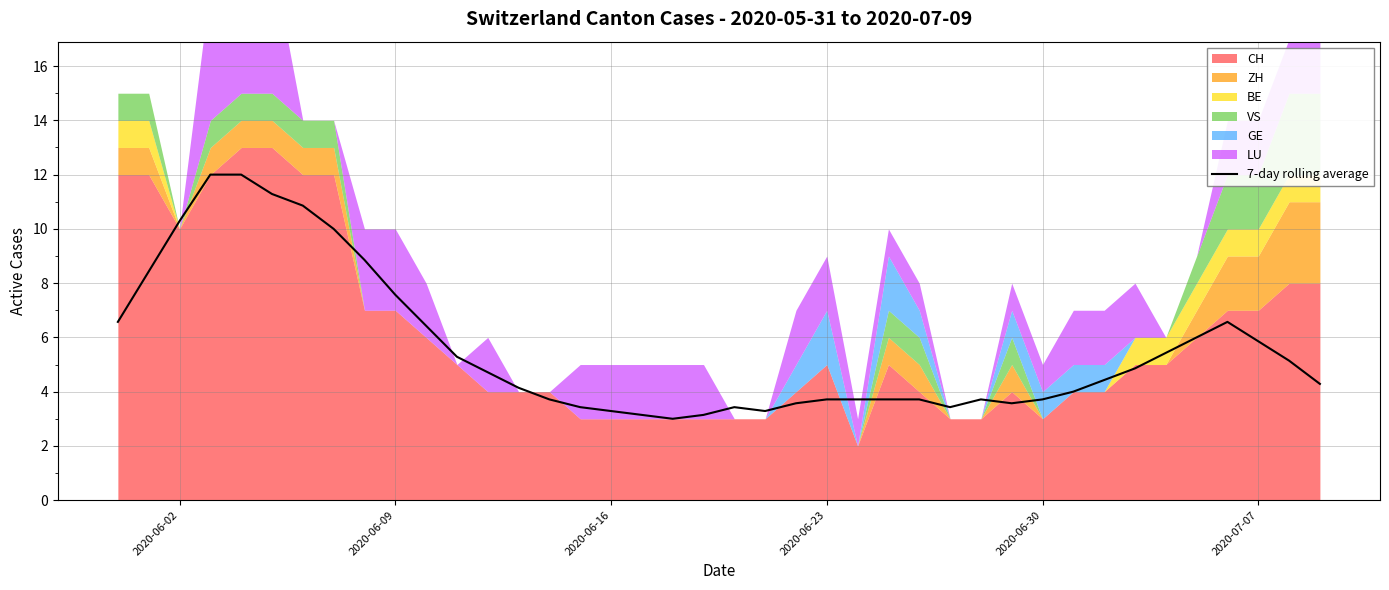

What is the minimum value for 7-day rolling average?

3.0